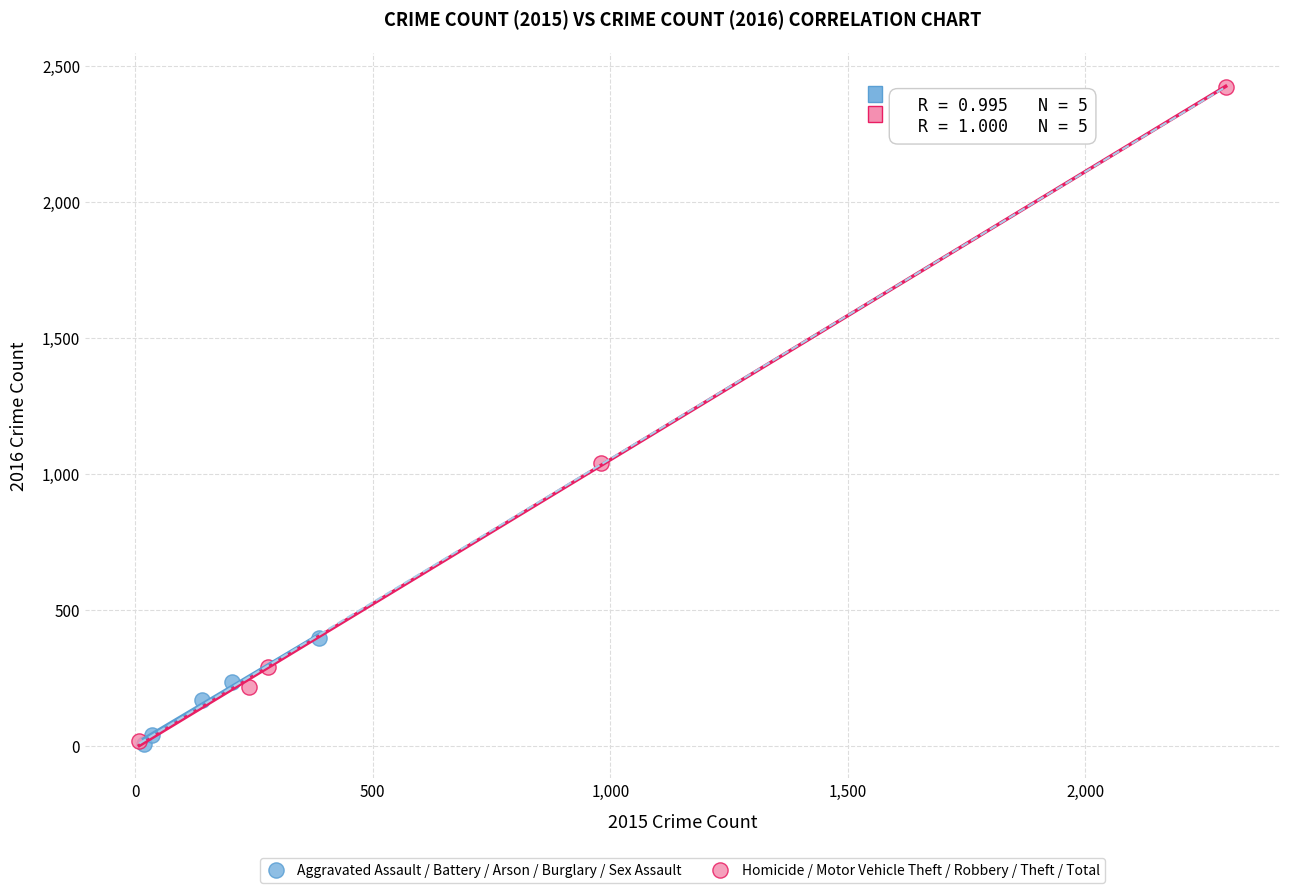

Which series contains the highest Y value?

Homicide / Motor Vehicle Theft / Robbery / Theft / Total